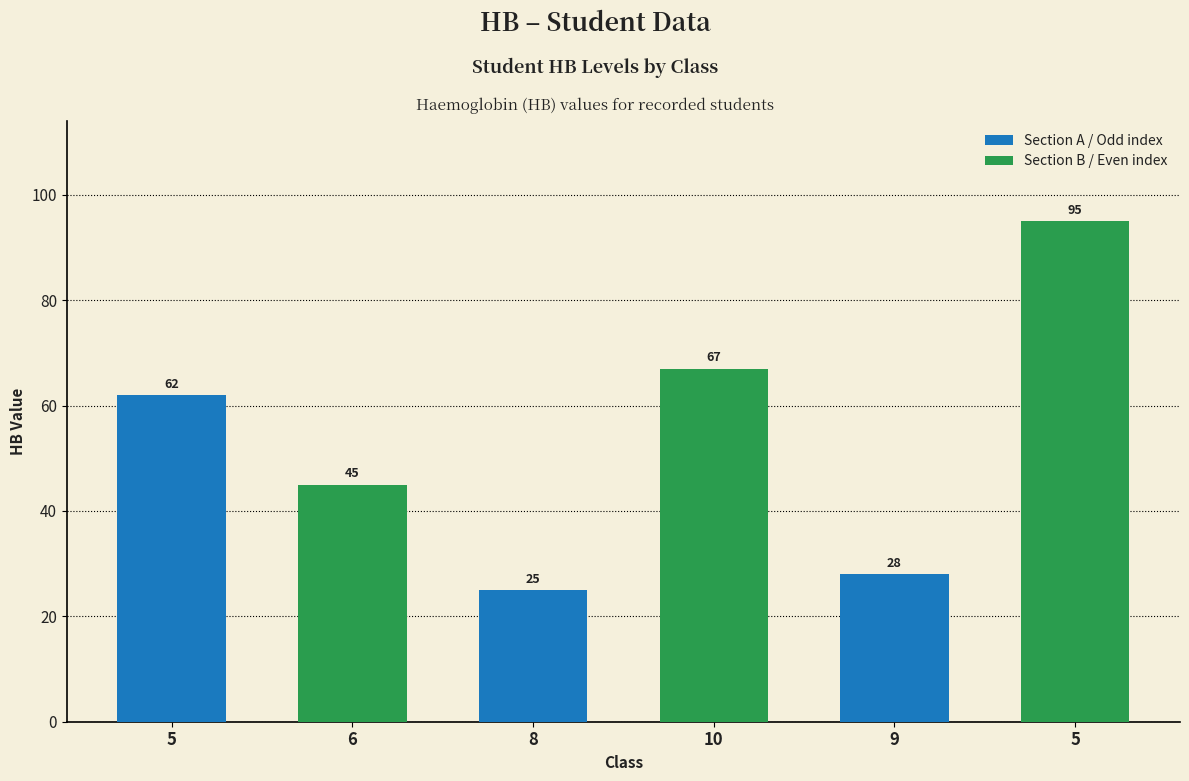

How many series are shown in this chart?

1